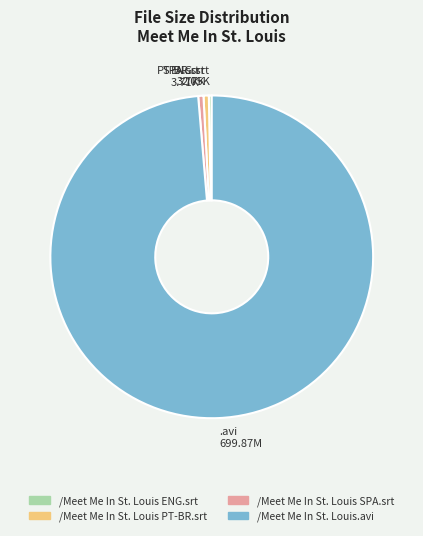

Combined, do PT-BR.srt 3.77K and ENG.srt 2.05K account for over 50%?

No